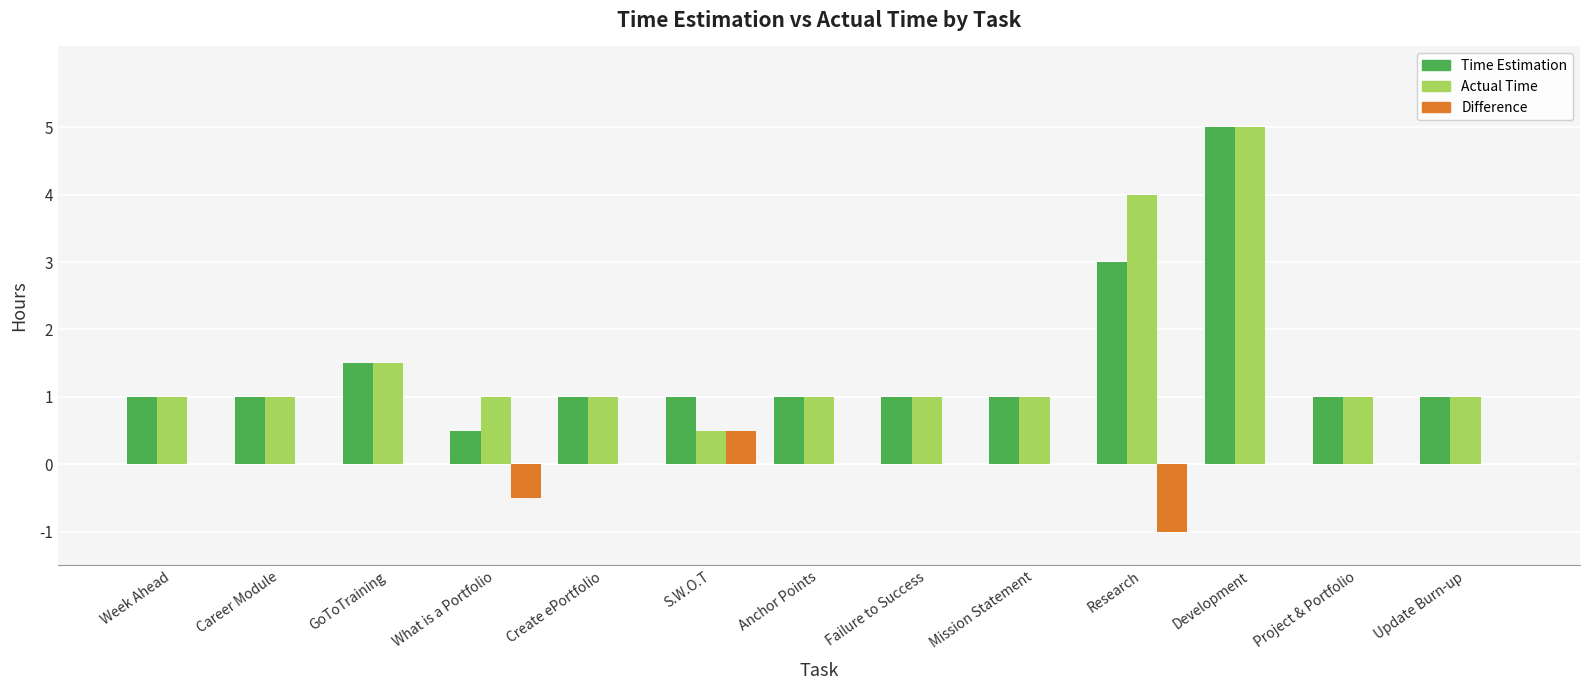

Which series has the largest total across all categories?

Actual Time